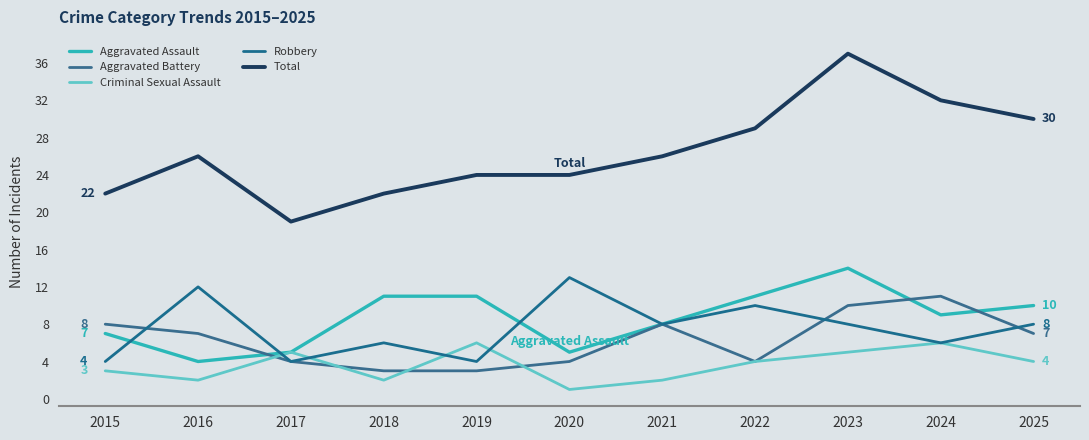

Count the Robbery values in the range 4 to 10.

9